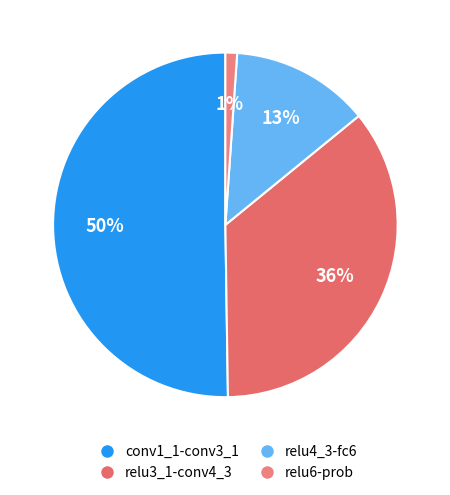

Count the number of slices in the pie.

4